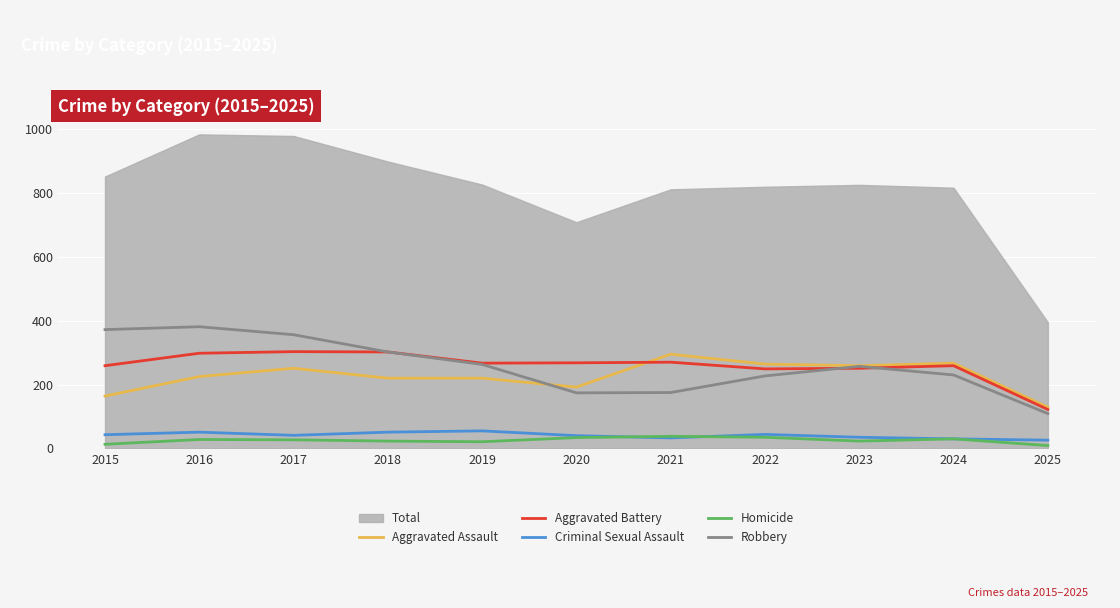

What is the maximum value for Homicide?

38